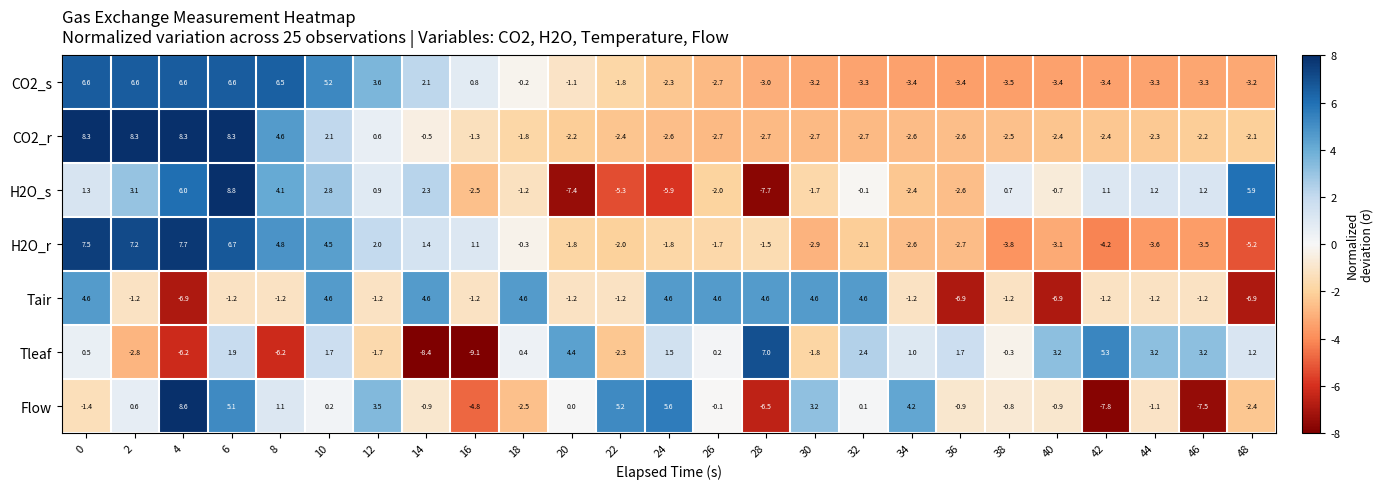

What is the minimum value shown in the chart?

-9.1